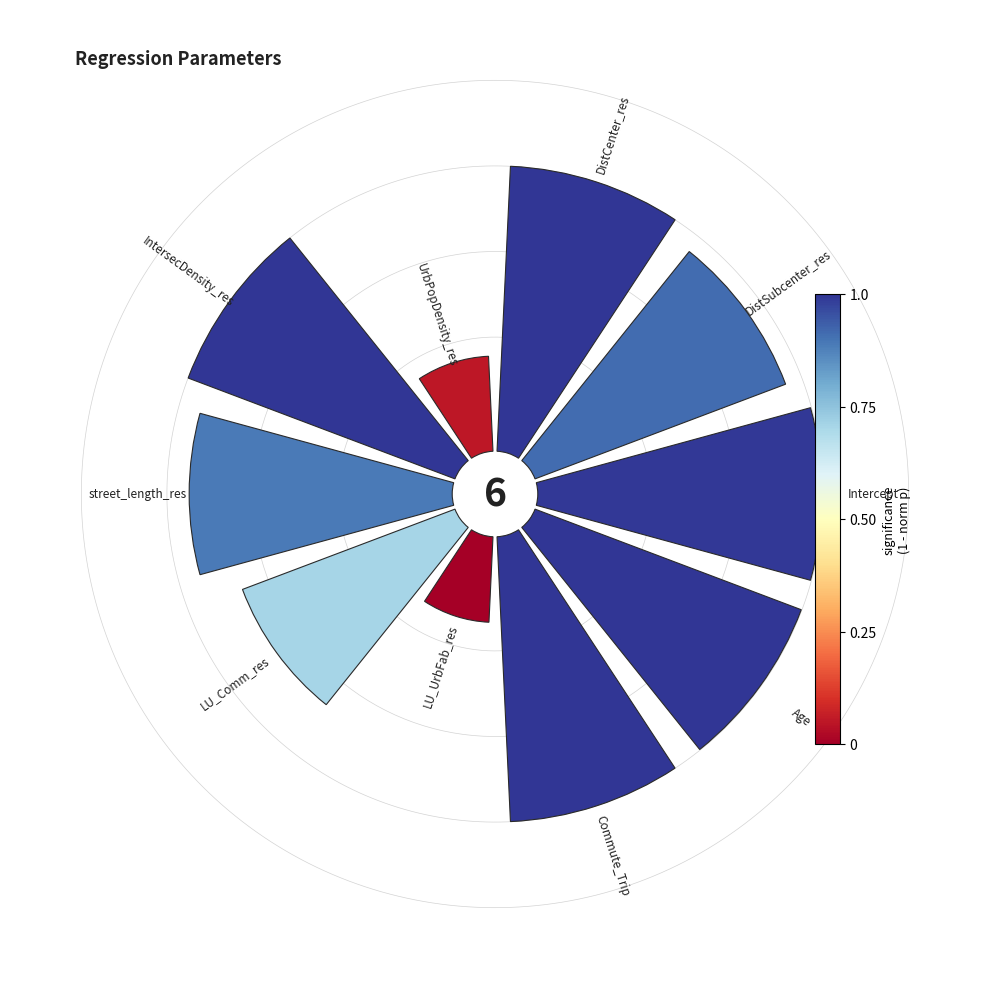

To the nearest percent, what is the average slice percentage?

10%